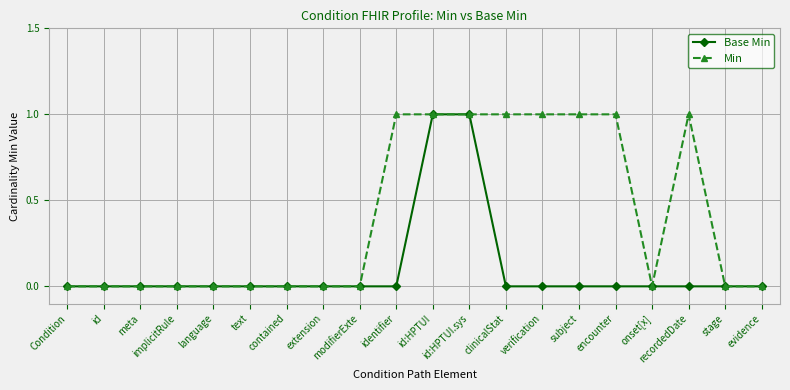

What is the total value across all series at id:HPTUI?

2